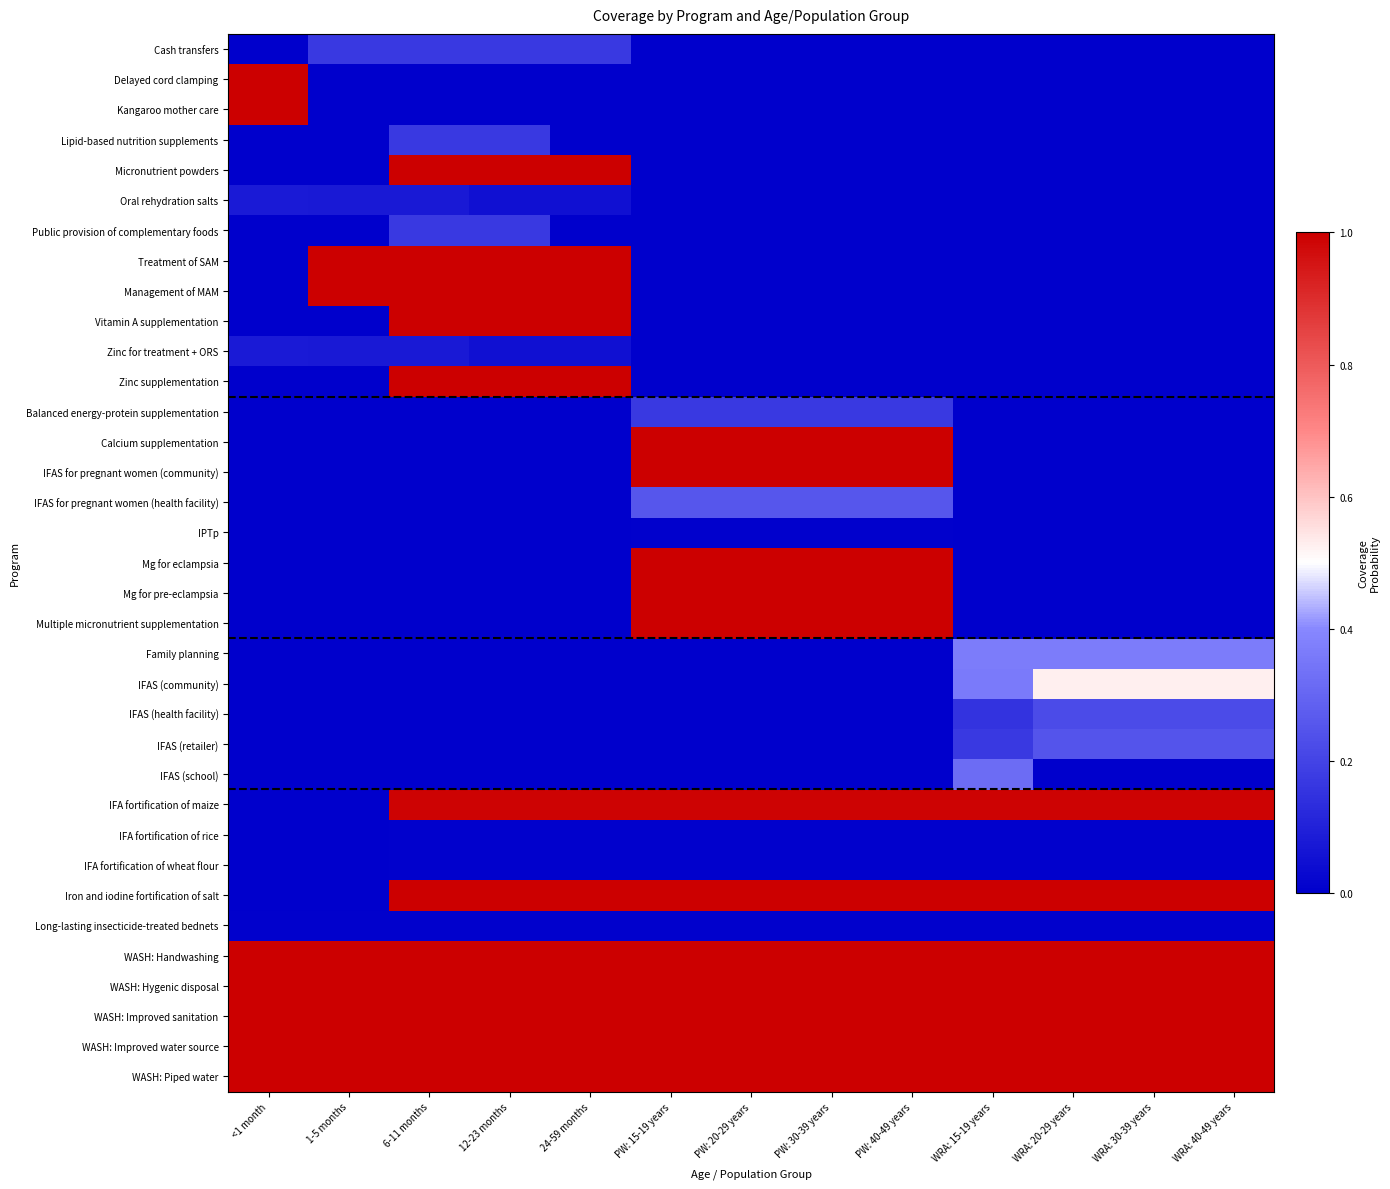

Which series changed the most between 12-23 months and PW: 20-29 years?

Micronutrient powders